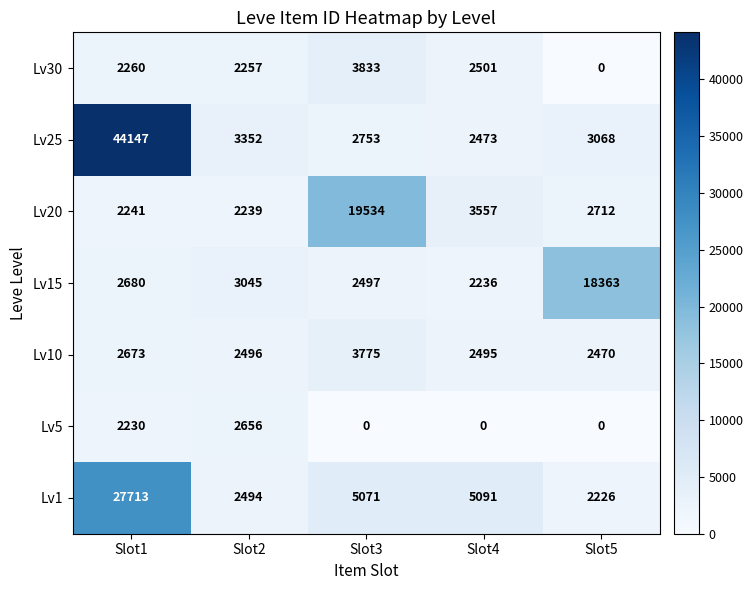

At which label is Lv15 closest to 10299?

Slot2